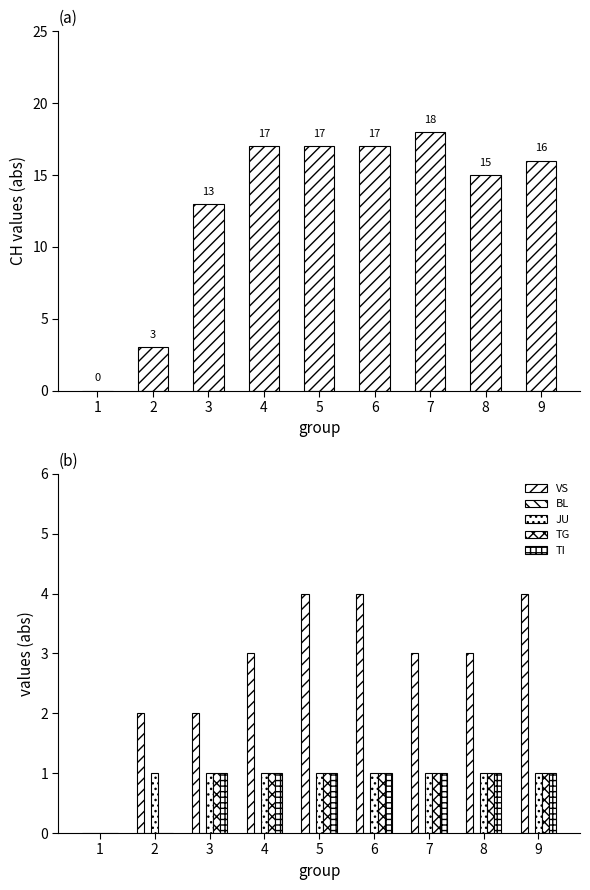

What is the total value across all series at 6?

24